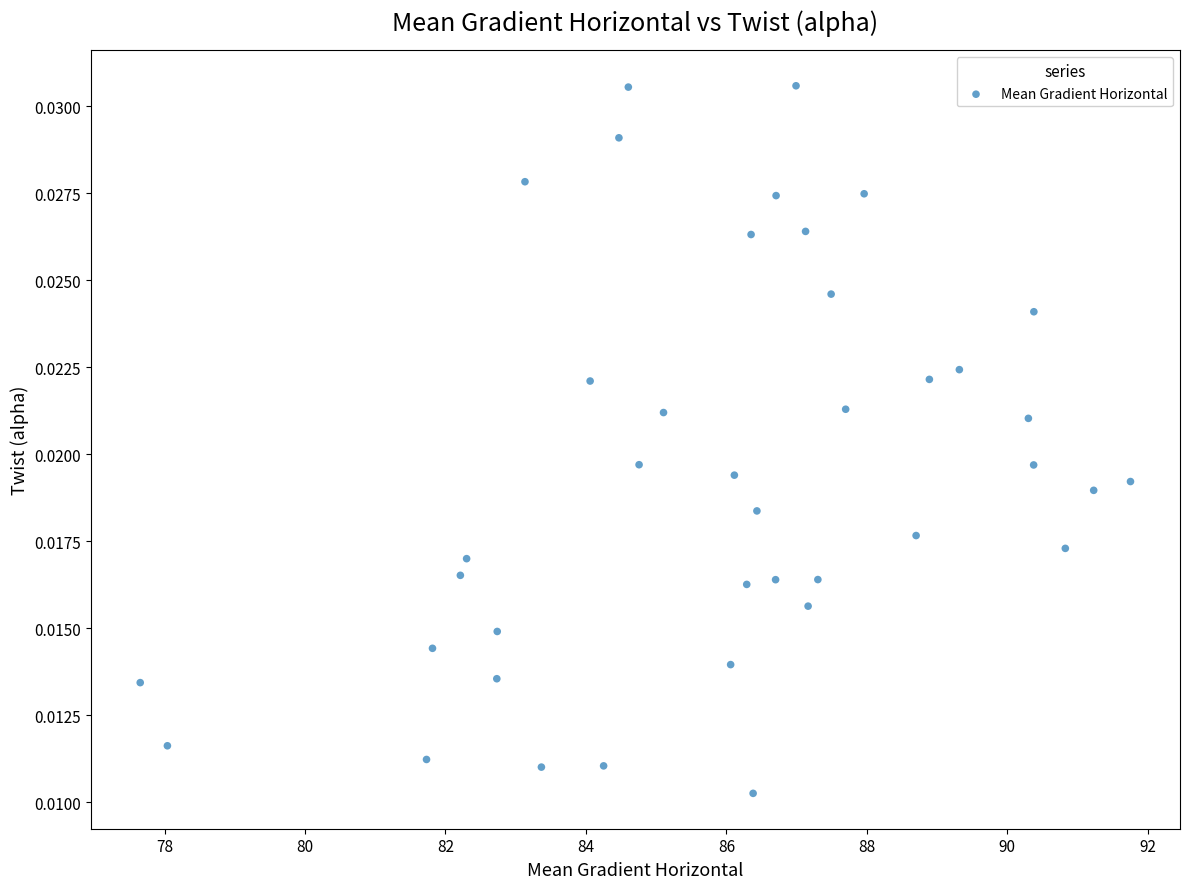

What is the range of X values (max minus min)?

14.1